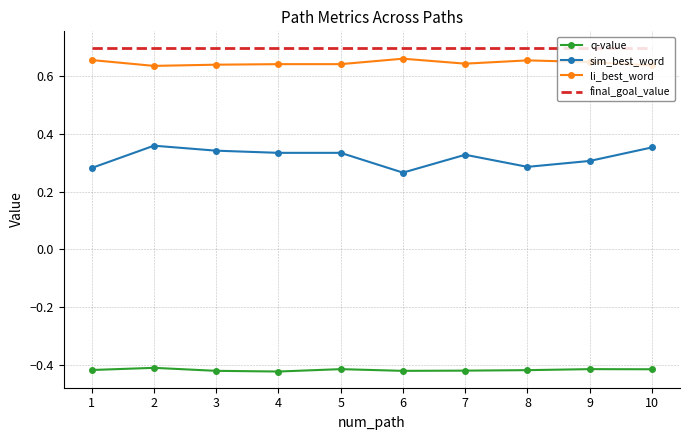

The value of q-value at 2 is -0.2. True or false?

False